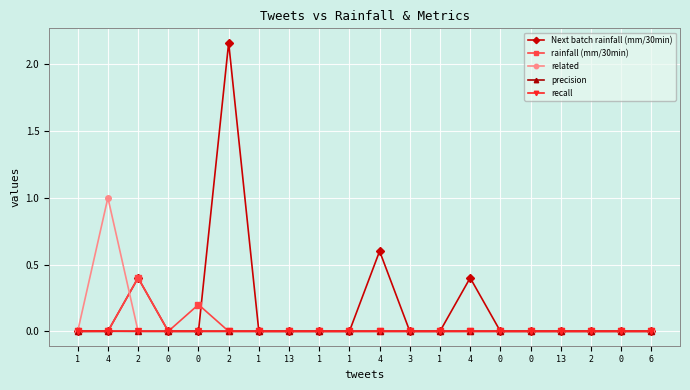

How many lines are shown in the chart?

5